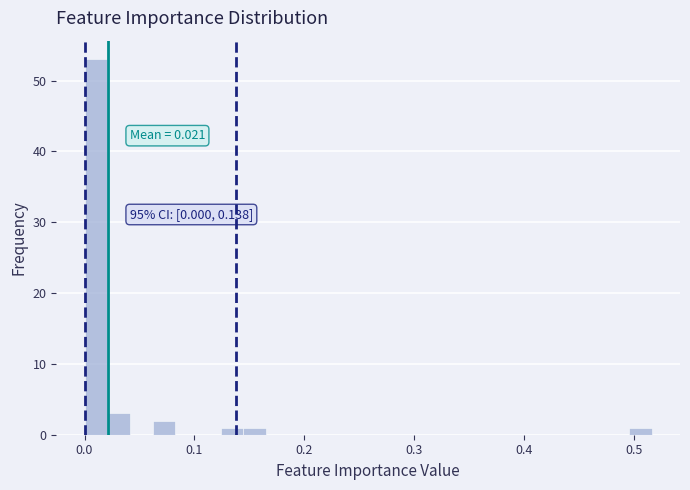

Around what value on the x-axis is the tallest bar? Give the approximate position of its centre, as read against the axis.

0.01